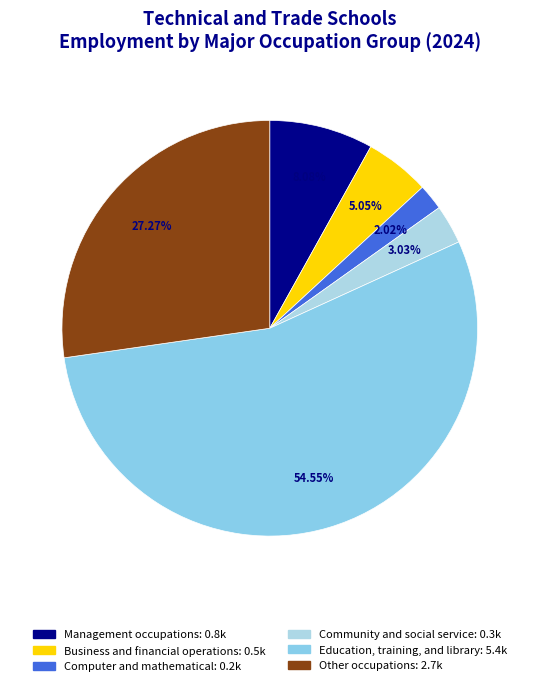

Between Management occupations and Education, training, and library, which is larger?

Education, training, and library